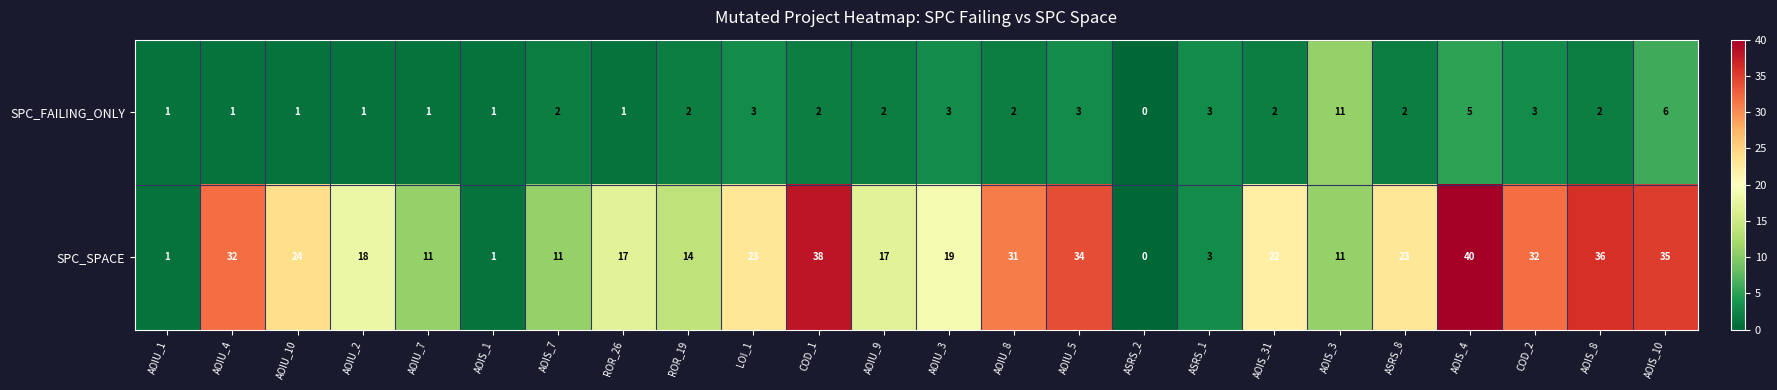

The SPC_SPACE series shows 53 at AOIU_8. True or false?

False